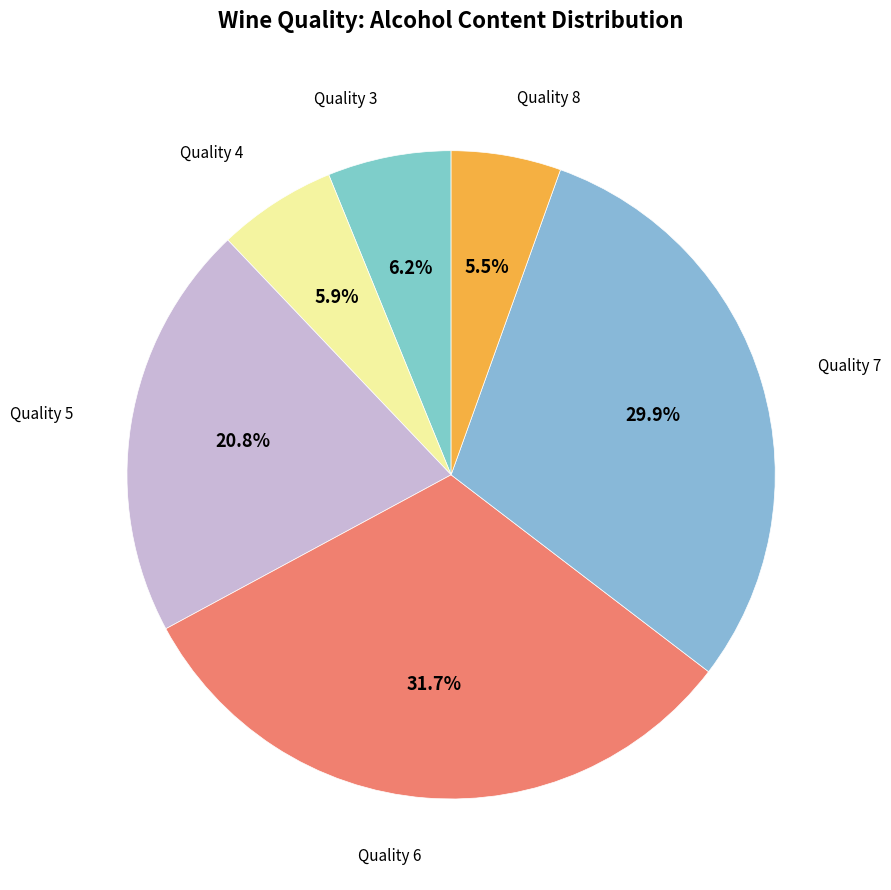

How many segments does this pie chart have?

6